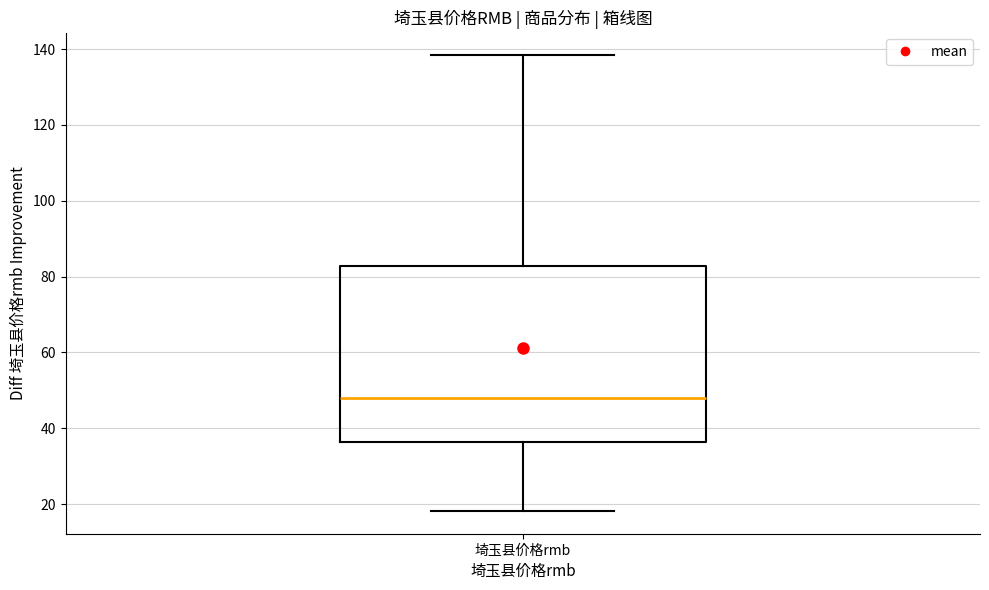

Read this box plot against the y-axis: the position of the median line, the range covered by the box, and the ends of both whiskers. The values are not printed on the chart, so give them approximately, as read against the axis.

median 48, box 36 to 82, whiskers 18 to 138